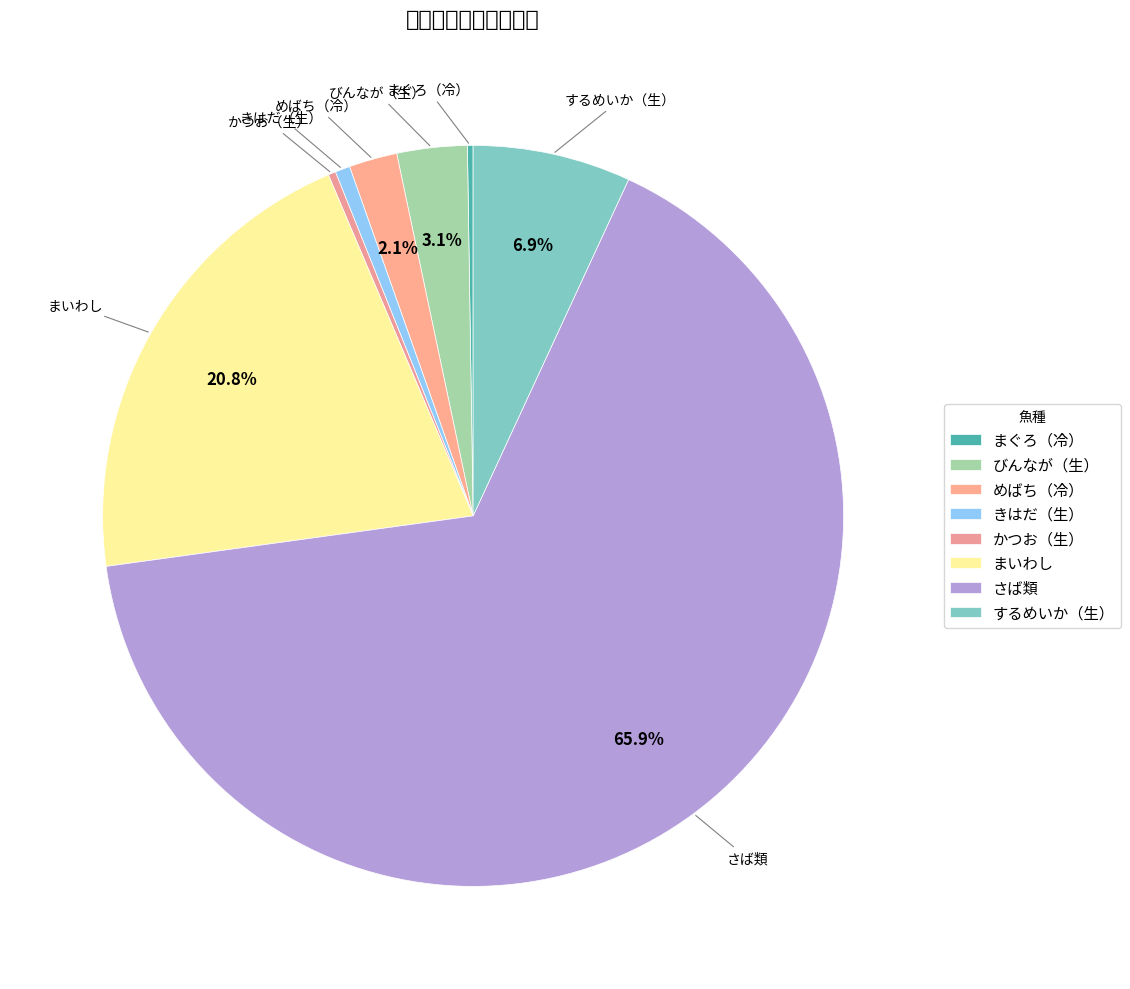

Is it true that まいわし is 12% of the pie?

False